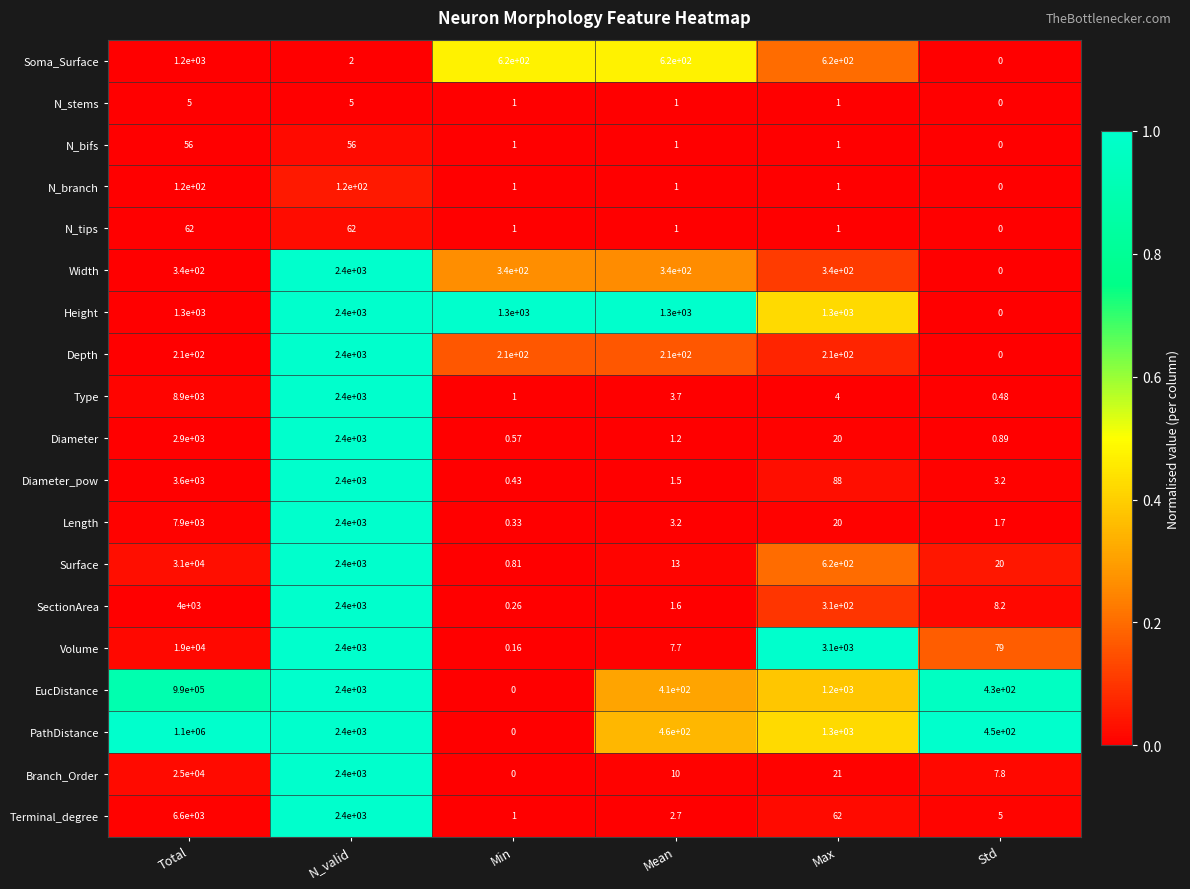

At which label does Surface reach its peak?

Total